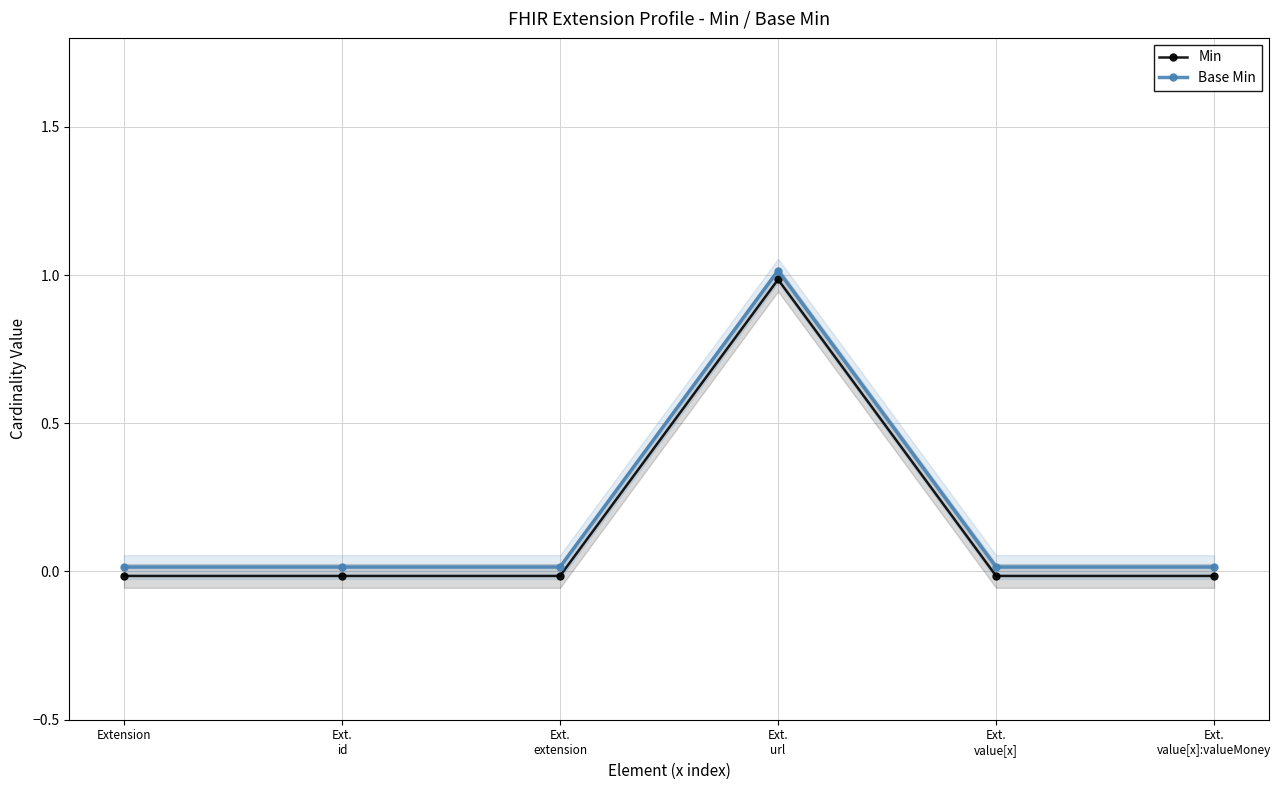

Reading right to left, transcribe all the data shown in this chart.

Min: -0.0	-0.0	1.0	-0.0	-0.0	-0.0
Base Min: 0.0	0.0	1.0	0.0	0.0	0.0